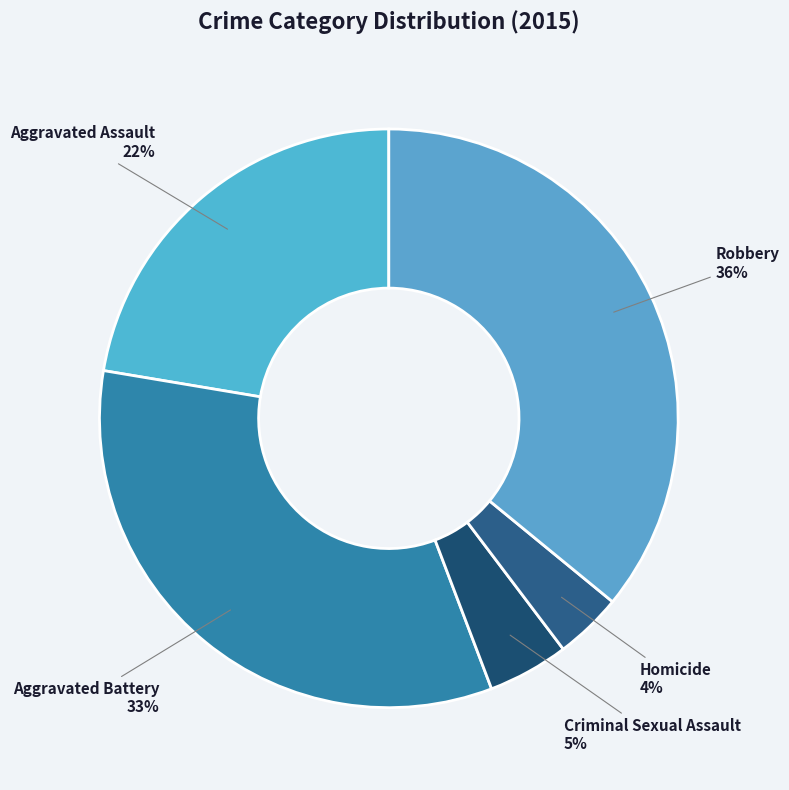

Which slice is the largest?

Robbery